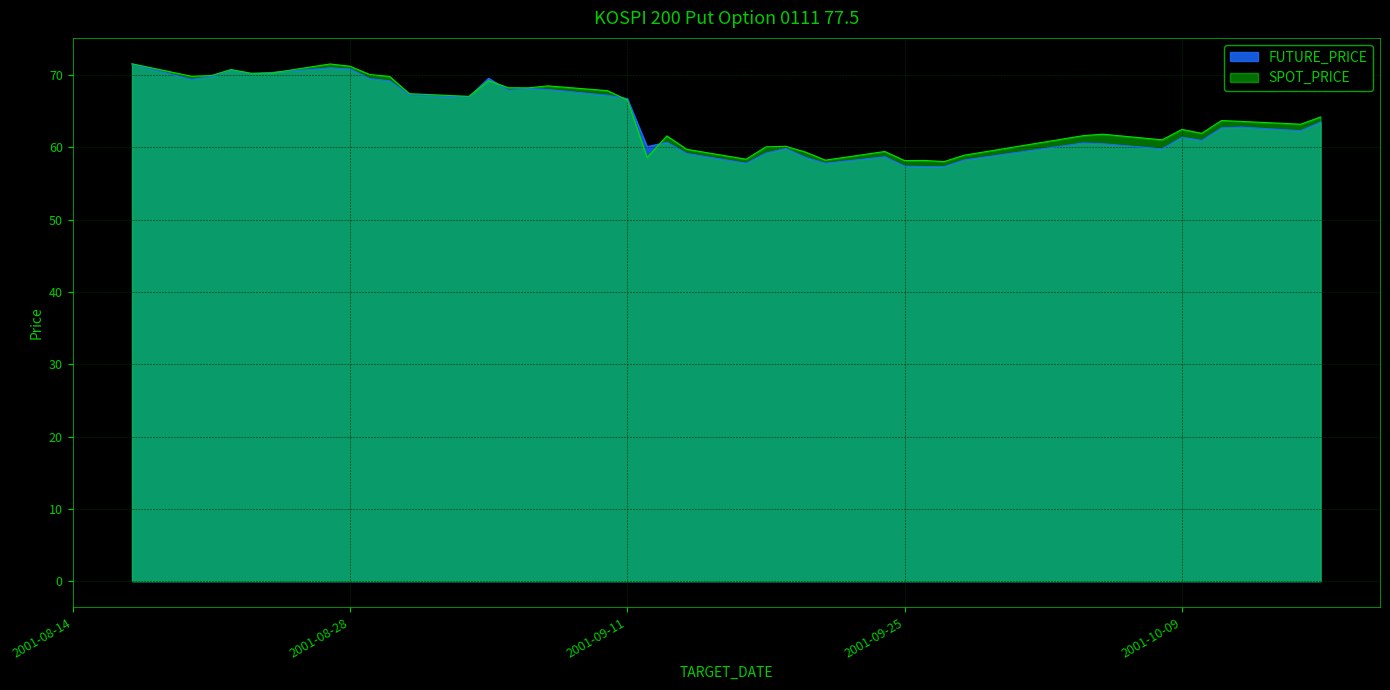

Reading right to left, list all the values displayed in this chart.

SPOT_PRICE: 2001-10-16=64.2	2001-10-15=63.2	2001-10-12=63.6	2001-10-11=63.7	2001-10-10=61.9	2001-10-09=62.5	2001-10-08=61.0	2001-10-05=61.8	2001-10-04=61.6	2001-09-28=58.9	2001-09-27=58.0	2001-09-26=58.2	2001-09-25=58.2	2001-09-24=59.4	2001-09-21=58.2	2001-09-20=59.3	2001-09-19=60.1	2001-09-18=60.1	2001-09-17=58.4	2001-09-14=59.7	2001-09-13=61.6	2001-09-12=58.6	2001-09-11=66.5	2001-09-10=67.8	2001-09-07=68.5	2001-09-06=68.2	2001-09-05=68.2	2001-09-04=69.2	2001-09-03=67.0	2001-08-31=67.4	2001-08-30=69.8	2001-08-29=70.1	2001-08-28=71.2	2001-08-27=71.5	2001-08-24=70.3	2001-08-23=70.2	2001-08-22=70.8	2001-08-21=69.9	2001-08-20=69.8	2001-08-17=71.6
FUTURE_PRICE: 2001-10-16=63.5	2001-10-15=62.3	2001-10-12=62.8	2001-10-11=62.7	2001-10-10=61.0	2001-10-09=61.4	2001-10-08=59.8	2001-10-05=60.5	2001-10-04=60.6	2001-09-28=58.2	2001-09-27=57.4	2001-09-26=57.4	2001-09-25=57.4	2001-09-24=58.7	2001-09-21=57.8	2001-09-20=58.6	2001-09-19=59.9	2001-09-18=59.2	2001-09-17=57.8	2001-09-14=59.1	2001-09-13=60.7	2001-09-12=60.1	2001-09-11=66.8	2001-09-10=67.2	2001-09-07=68.0	2001-09-06=68.2	2001-09-05=67.9	2001-09-04=69.5	2001-09-03=67.0	2001-08-31=67.2	2001-08-30=69.2	2001-08-29=69.5	2001-08-28=70.8	2001-08-27=71.0	2001-08-24=70.3	2001-08-23=70.2	2001-08-22=70.7	2001-08-21=69.8	2001-08-20=69.4	2001-08-17=71.5